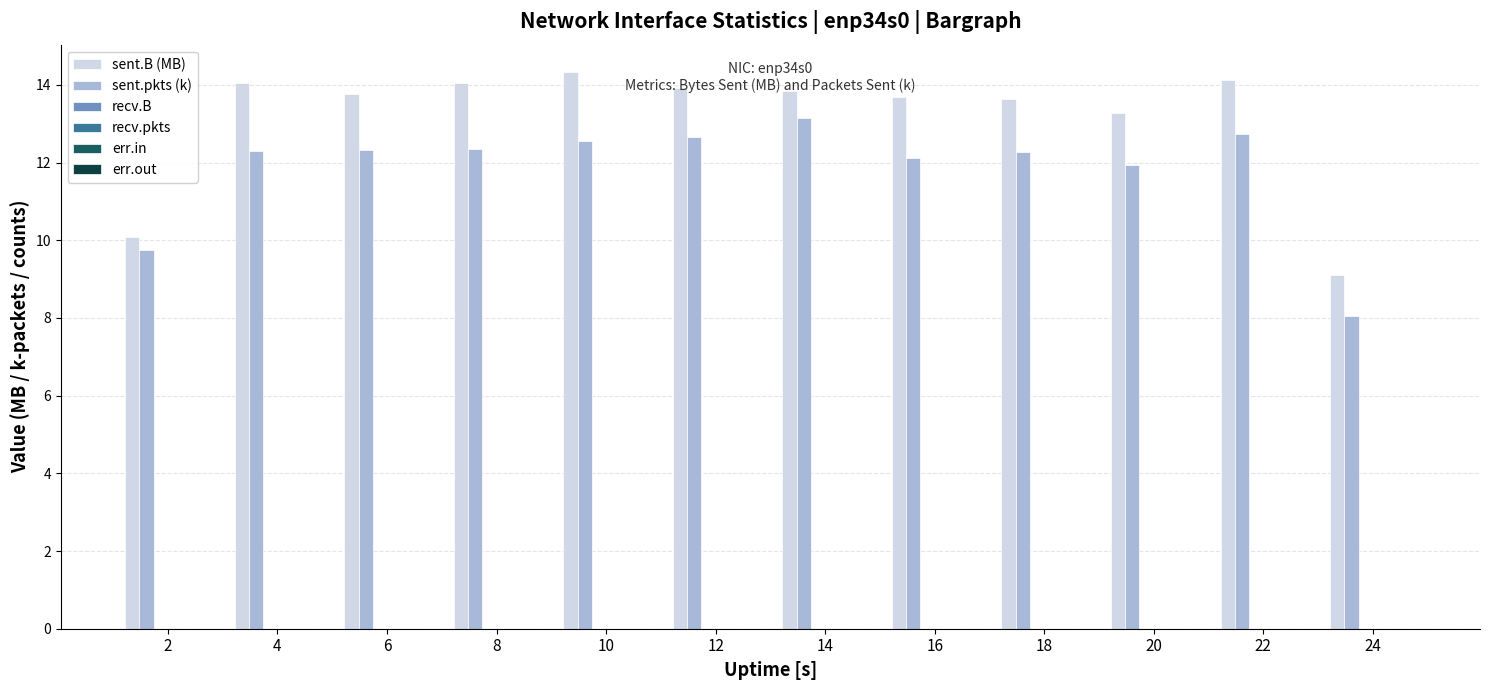

Which series has the largest total across all categories?

sent.B (MB)